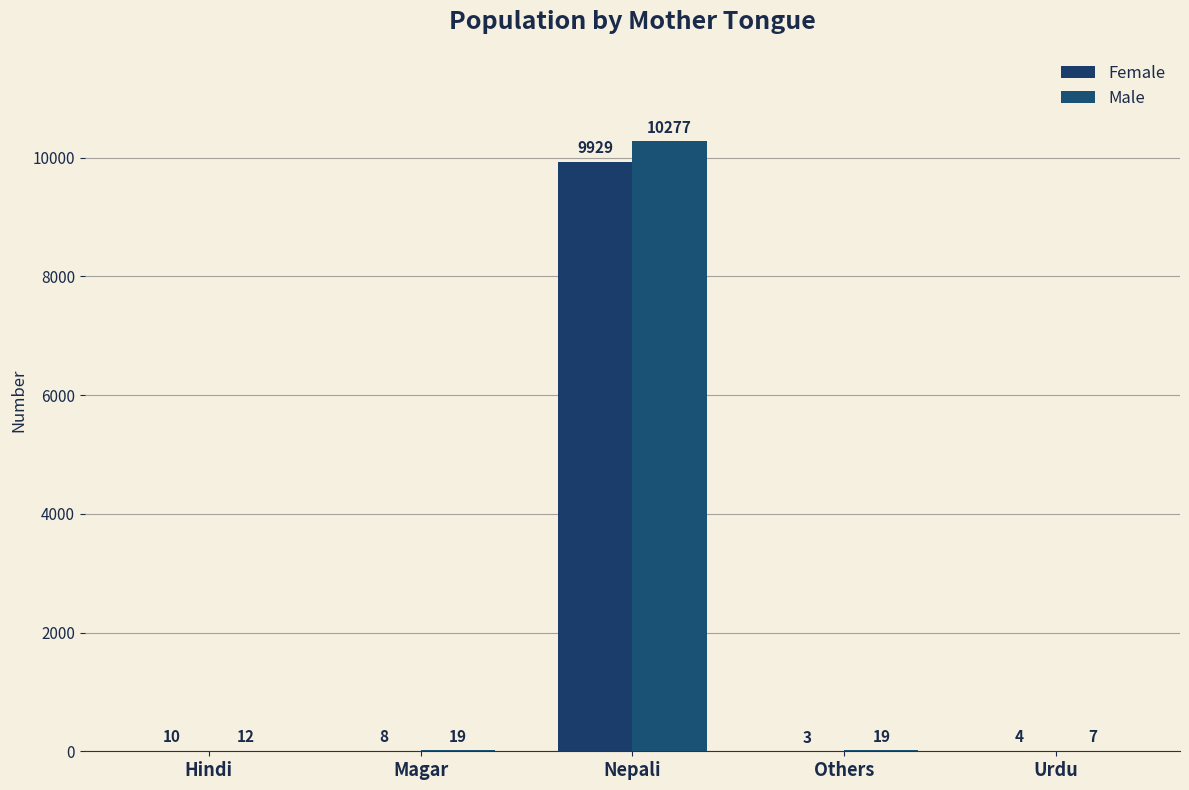

Does the chart contain stacked bars?

No